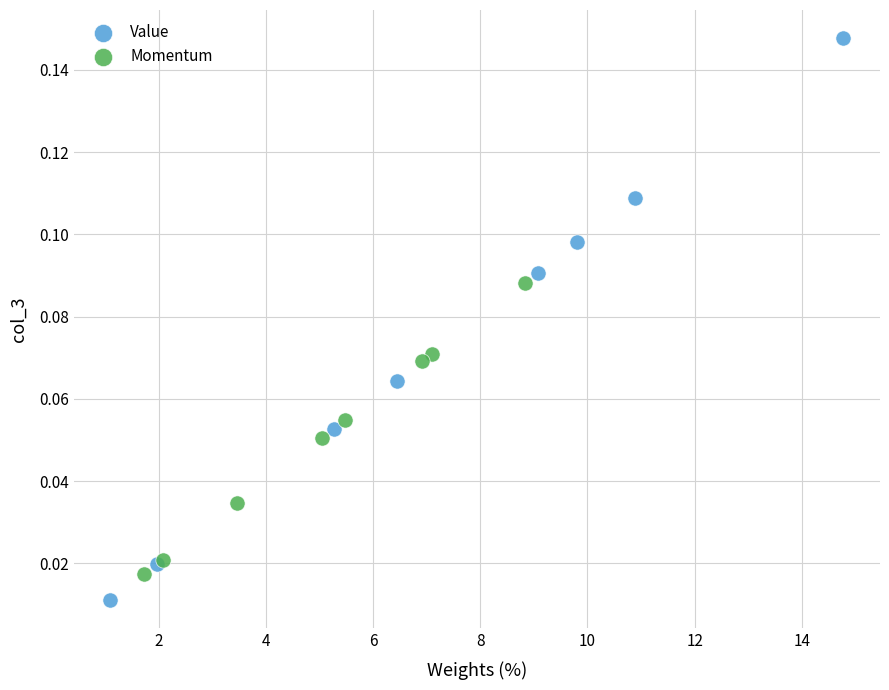

Which series reaches the maximum Y coordinate?

Value